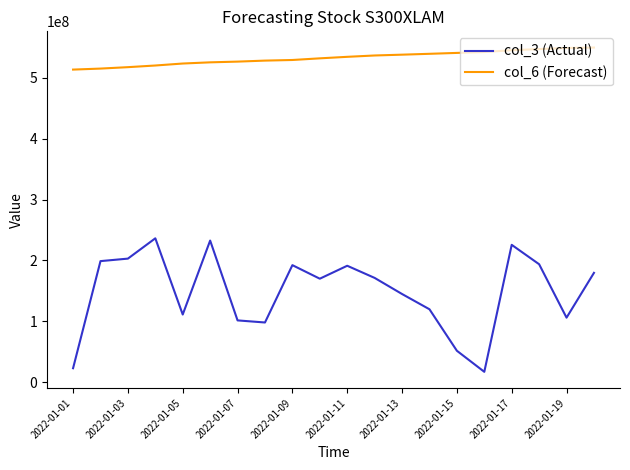

What is the sum of all col_6 (Forecast) values?

10653849540